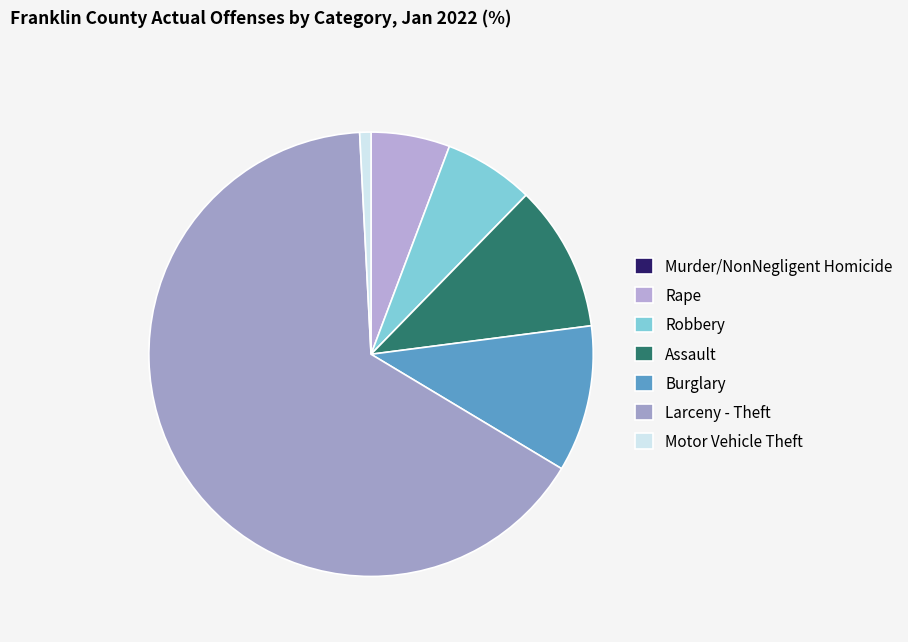

To the nearest percent, what is the combined percentage of Rape and Robbery?

12%